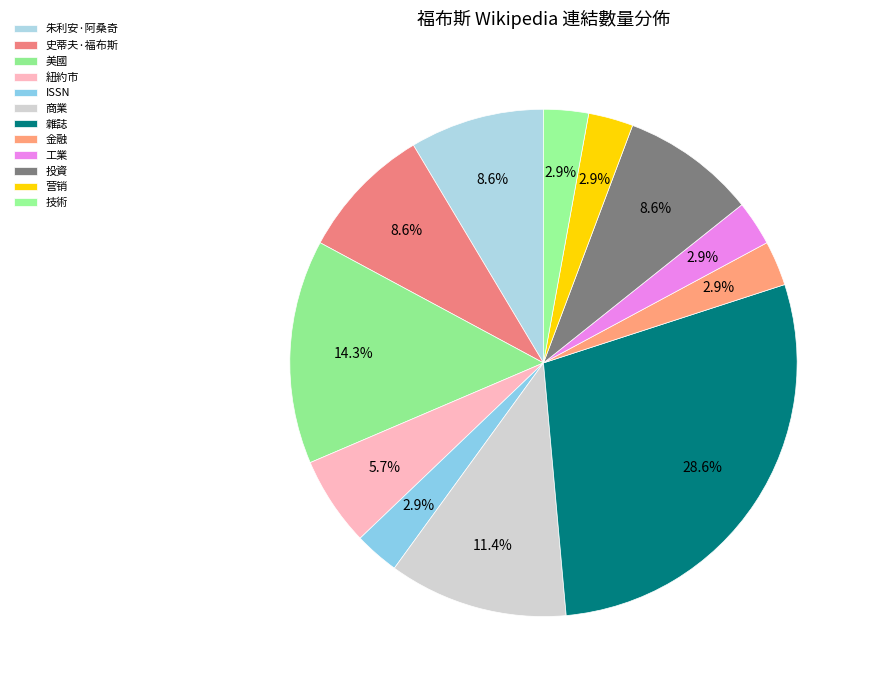

Count the number of slices in the pie.

12